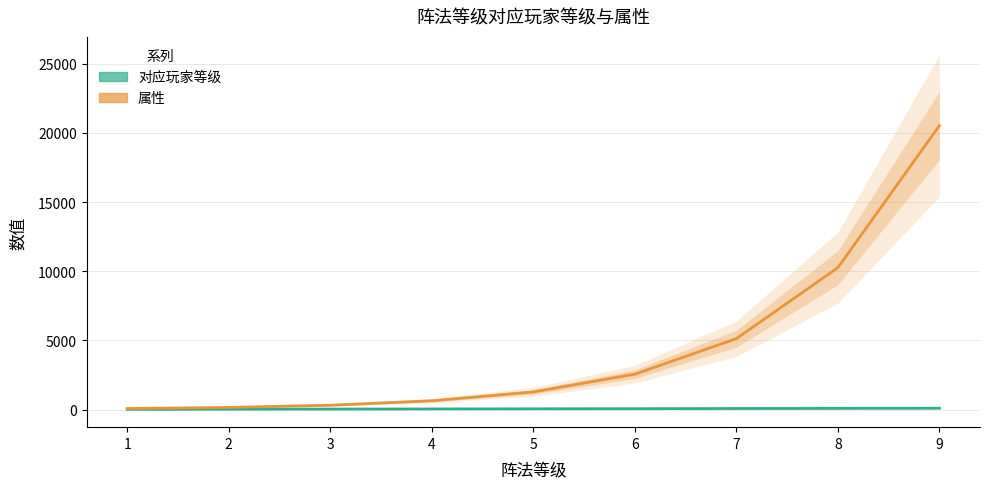

True or false: 属性 and 对应玩家等级 cross at least once.

False